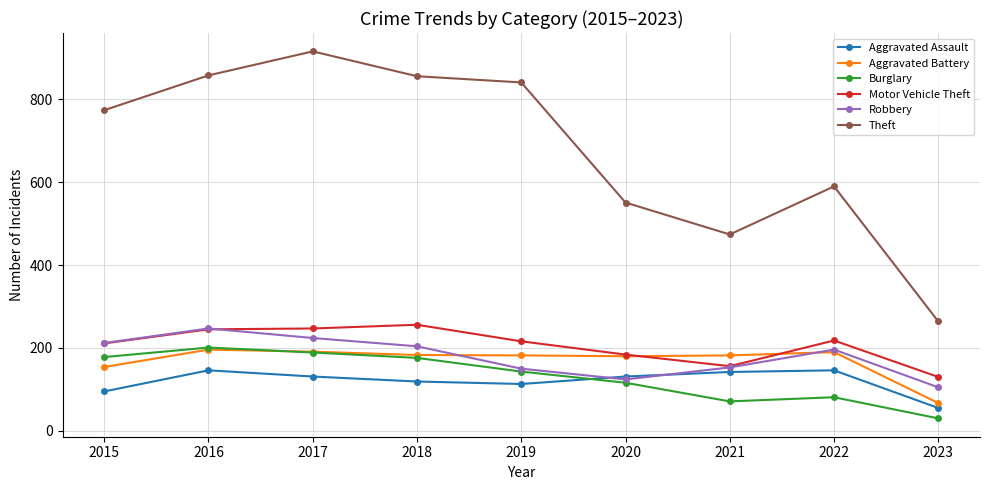

What is the maximum value shown in the chart?

916